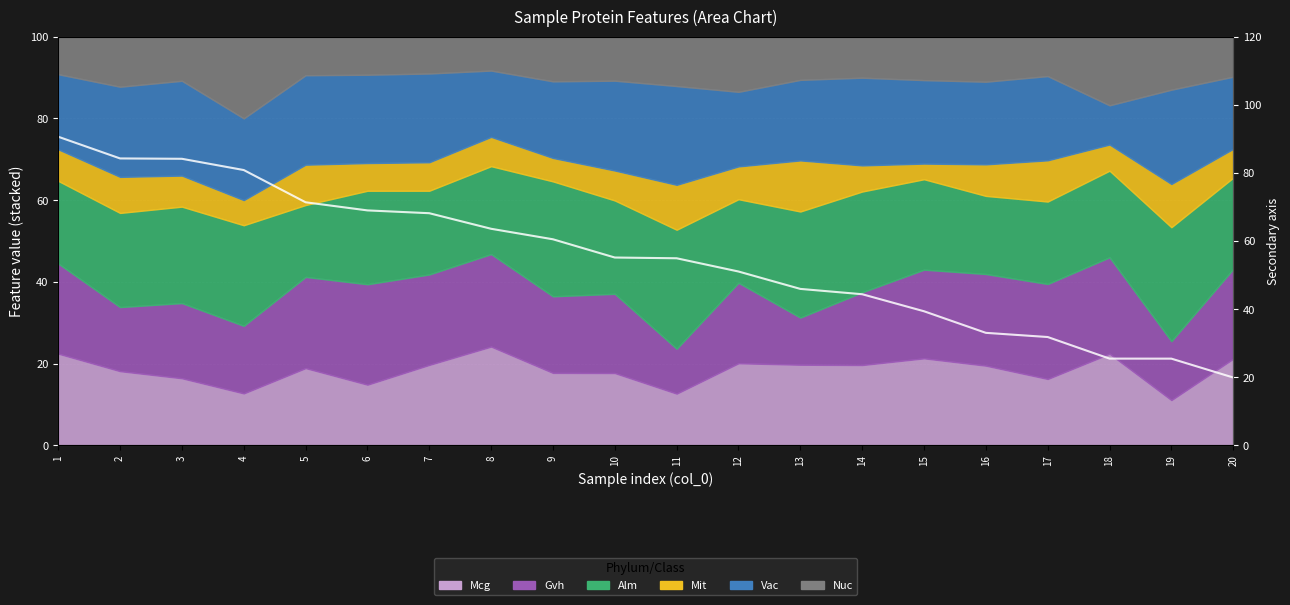

At which category does the chart reach its peak across all series?

1